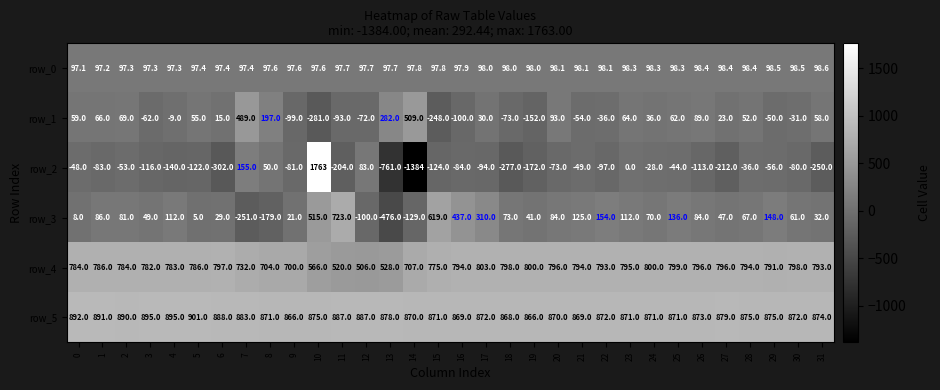

Is the value of row_1 at 24 greater than the value of row_4 at 19?

No